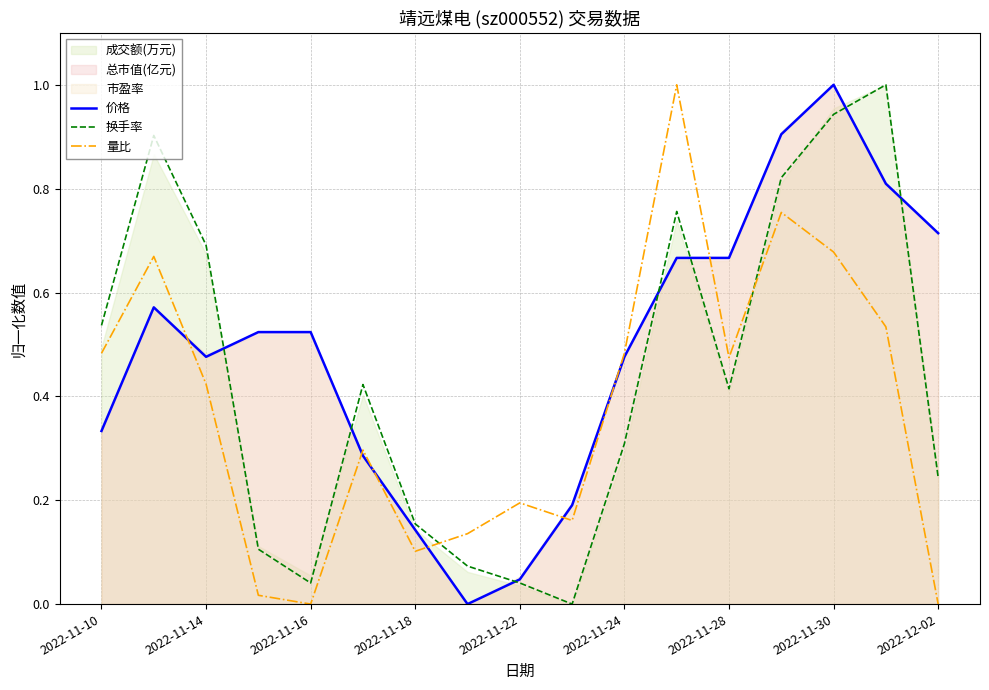

What is the highest value of the 量比 series?

1.0